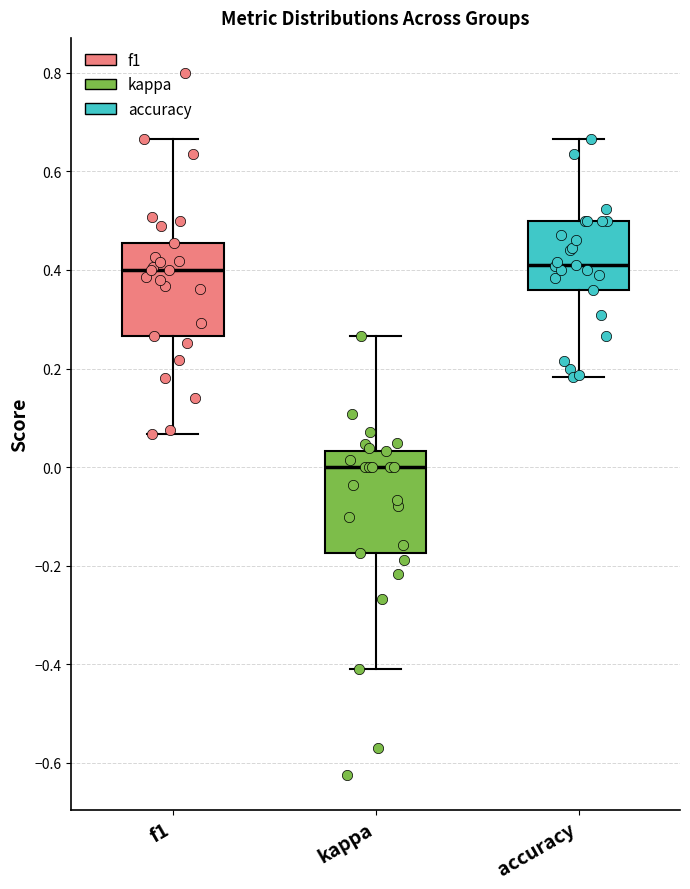

Where does the upper whisker of the box for kappa end on the y-axis? The values are not printed on the chart, so give them approximately, as read against the axis.

0.26